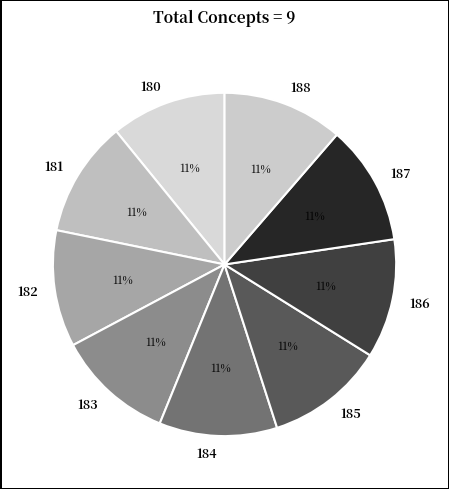

To the nearest percent, what is the combined percentage of 184 and 186?

22%